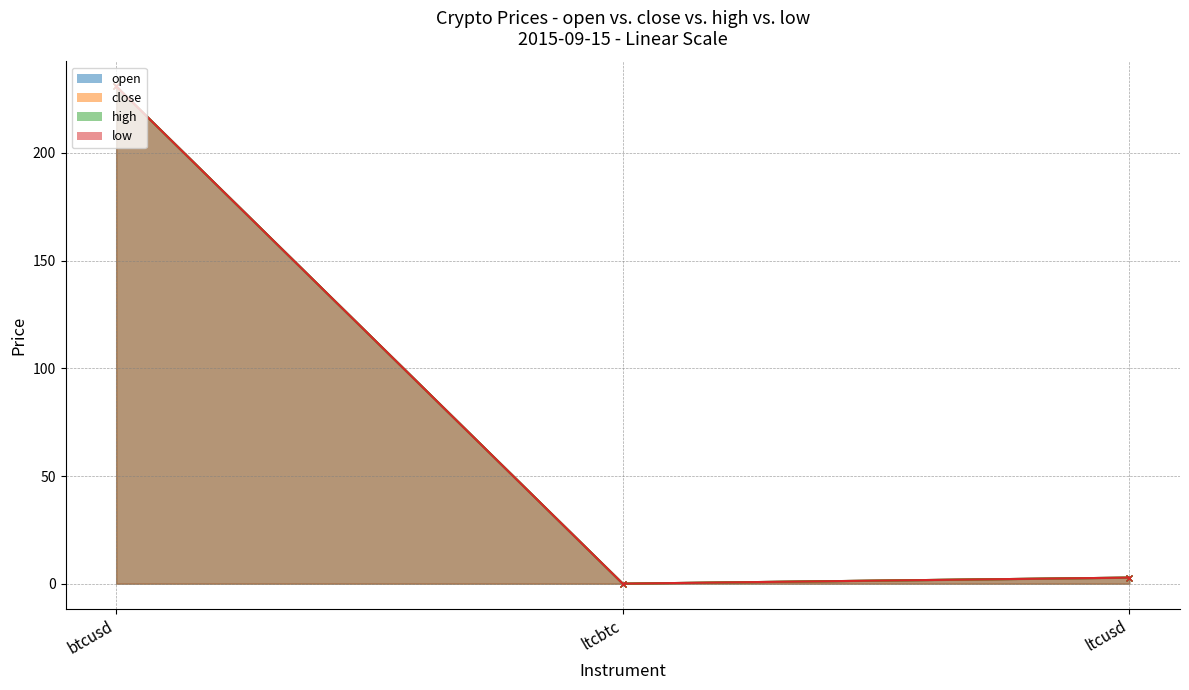

What is the label of the 1st point from the right?

ltcusd